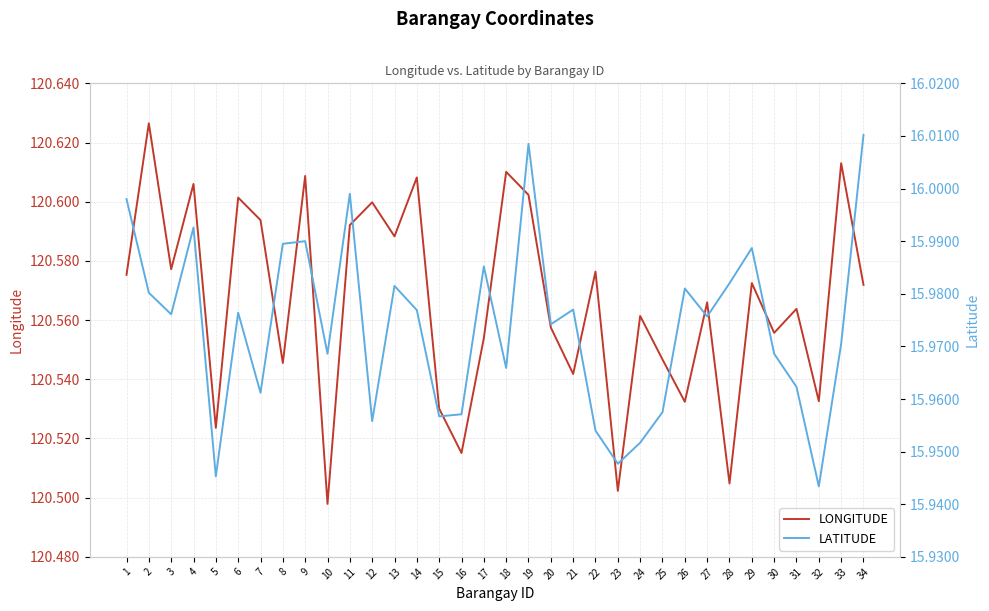

List the series in order of their peak value, lowest first.

LATITUDE, LONGITUDE